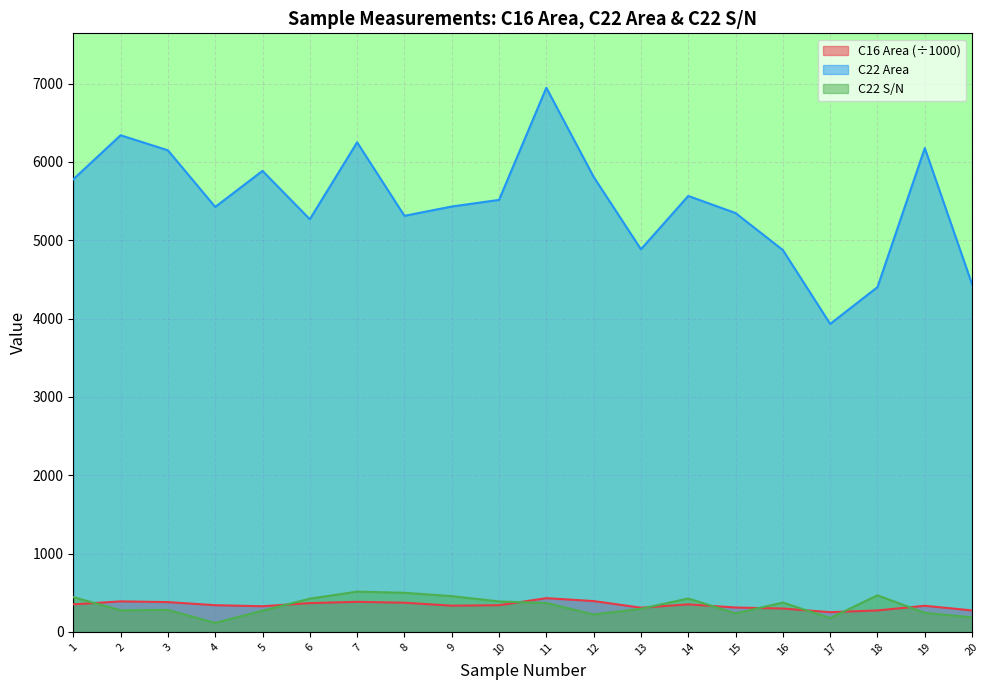

How many lines are shown in the chart?

3